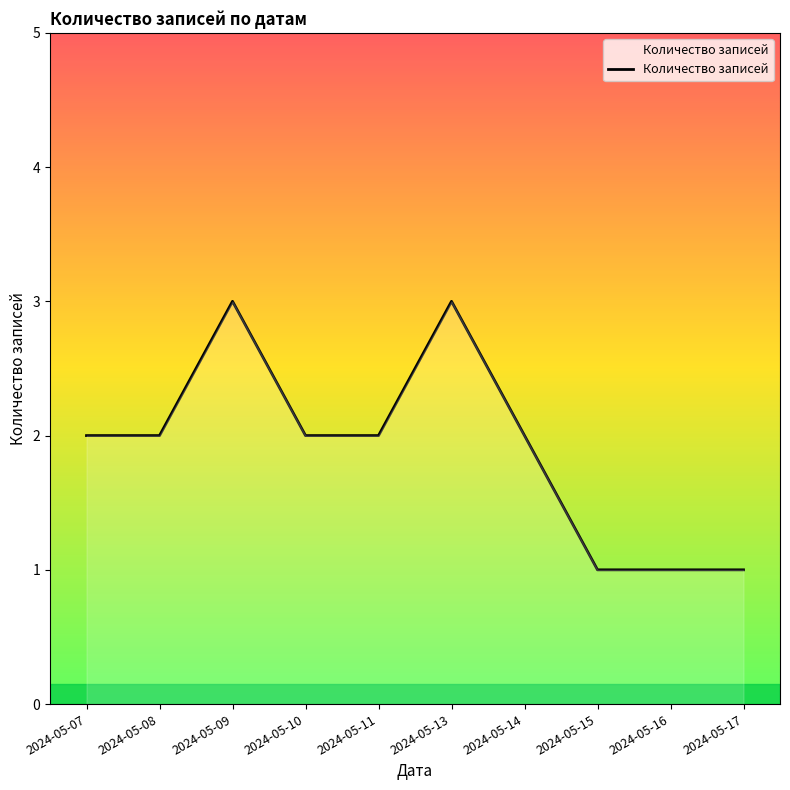

The value at 2024-05-11 is 1. True or false?

False